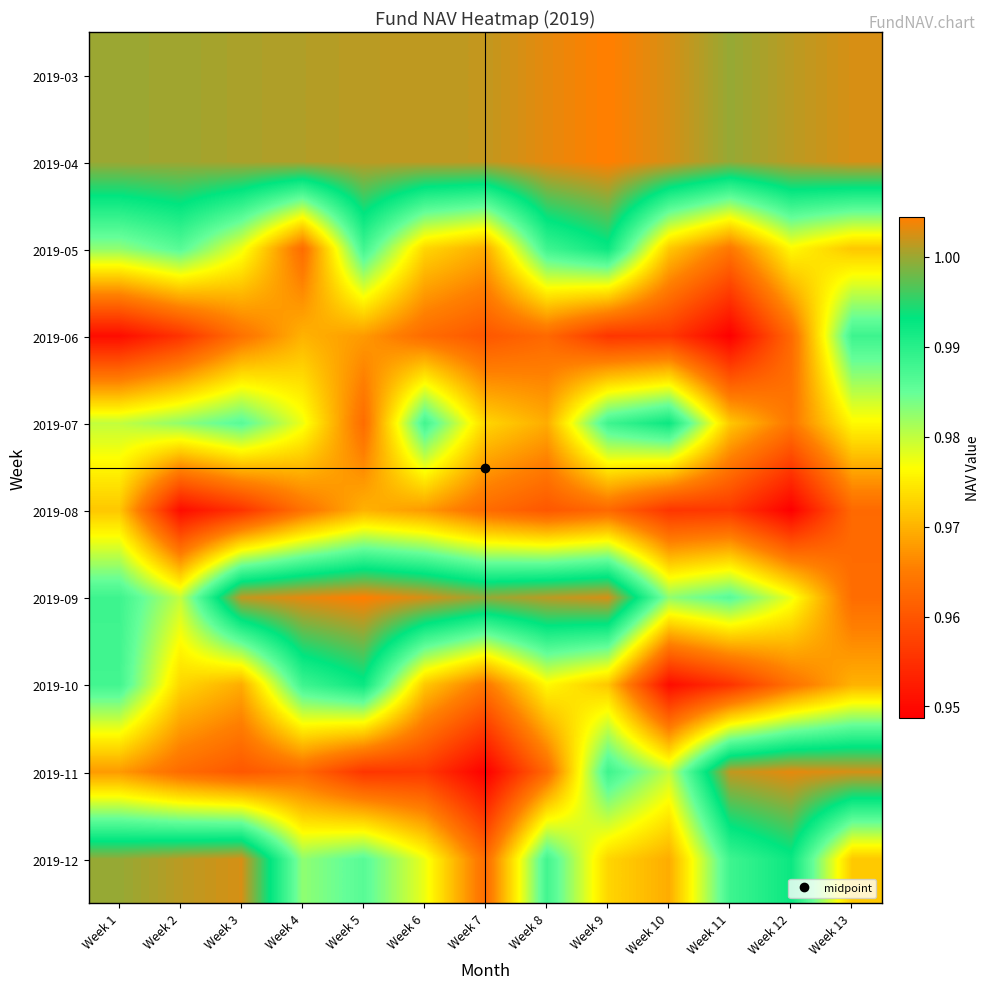

Reading right to left, transcribe all the data shown in this chart.

2019-03: Week 13=1.0	Week 12=1.0	Week 11=1.0	Week 10=1.0	Week 9=1.0	Week 8=1.0	Week 7=1.0	Week 6=1.0	Week 5=1.0	Week 4=1.0	Week 3=1.0	Week 2=1.0	Week 1=1.0
2019-04: Week 13=1.0	Week 12=1.0	Week 11=1.0	Week 10=1.0	Week 9=1.0	Week 8=1.0	Week 7=1.0	Week 6=1.0	Week 5=1.0	Week 4=1.0	Week 3=1.0	Week 2=1.0	Week 1=1.0
2019-05: Week 13=1.0	Week 12=1.0	Week 11=1.0	Week 10=1.0	Week 9=1.0	Week 8=1.0	Week 7=1.0	Week 6=1.0	Week 5=1.0	Week 4=1.0	Week 3=1.0	Week 2=1.0	Week 1=1.0
2019-06: Week 13=1.0	Week 12=1.0	Week 11=0.9	Week 10=1.0	Week 9=1.0	Week 8=1.0	Week 7=1.0	Week 6=1.0	Week 5=1.0	Week 4=1.0	Week 3=1.0	Week 2=1.0	Week 1=1.0
2019-07: Week 13=1.0	Week 12=1.0	Week 11=1.0	Week 10=1.0	Week 9=1.0	Week 8=1.0	Week 7=1.0	Week 6=1.0	Week 5=1.0	Week 4=1.0	Week 3=1.0	Week 2=1.0	Week 1=1.0
2019-08: Week 13=1.0	Week 12=0.9	Week 11=1.0	Week 10=1.0	Week 9=1.0	Week 8=1.0	Week 7=1.0	Week 6=1.0	Week 5=1.0	Week 4=1.0	Week 3=1.0	Week 2=1.0	Week 1=1.0
2019-09: Week 13=1.0	Week 12=1.0	Week 11=1.0	Week 10=1.0	Week 9=1.0	Week 8=1.0	Week 7=1.0	Week 6=1.0	Week 5=1.0	Week 4=1.0	Week 3=1.0	Week 2=1.0	Week 1=1.0
2019-10: Week 13=1.0	Week 12=1.0	Week 11=1.0	Week 10=1.0	Week 9=1.0	Week 8=1.0	Week 7=1.0	Week 6=1.0	Week 5=1.0	Week 4=1.0	Week 3=1.0	Week 2=1.0	Week 1=1.0
2019-11: Week 13=1.0	Week 12=1.0	Week 11=1.0	Week 10=1.0	Week 9=1.0	Week 8=1.0	Week 7=0.9	Week 6=1.0	Week 5=1.0	Week 4=1.0	Week 3=1.0	Week 2=1.0	Week 1=1.0
2019-12: Week 13=1.0	Week 12=1.0	Week 11=1.0	Week 10=1.0	Week 9=1.0	Week 8=1.0	Week 7=1.0	Week 6=1.0	Week 5=1.0	Week 4=1.0	Week 3=1.0	Week 2=1.0	Week 1=1.0